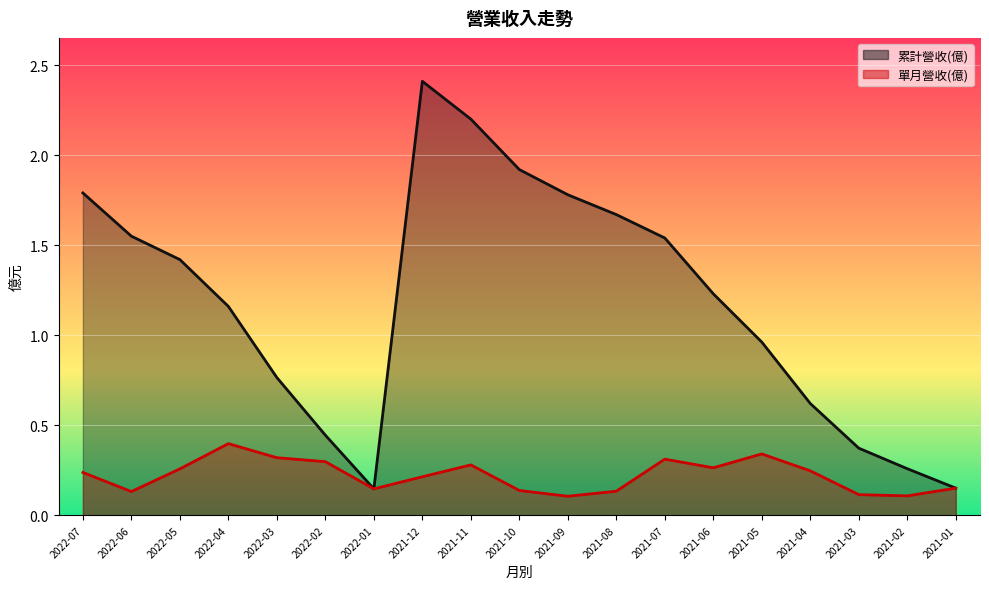

Is it true that 累計營收(億) equals 1.2 at 2021-06?

True